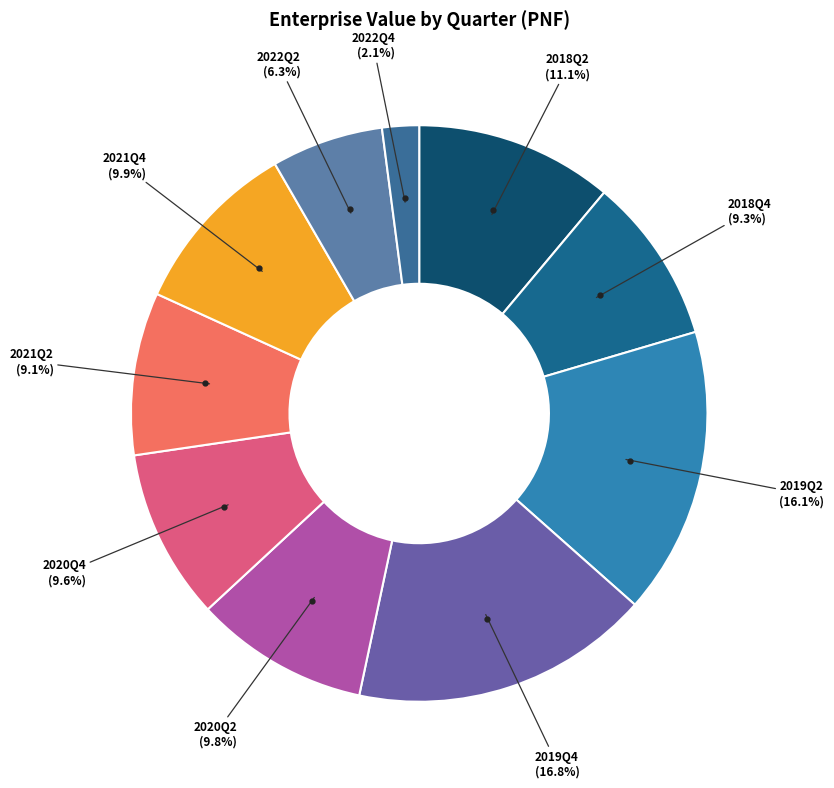

Rank the categories by value from highest to lowest.

2019Q4, 2019Q2, 2018Q2, 2021Q4, 2020Q2, 2020Q4, 2018Q4, 2021Q2, 2022Q2, 2022Q4